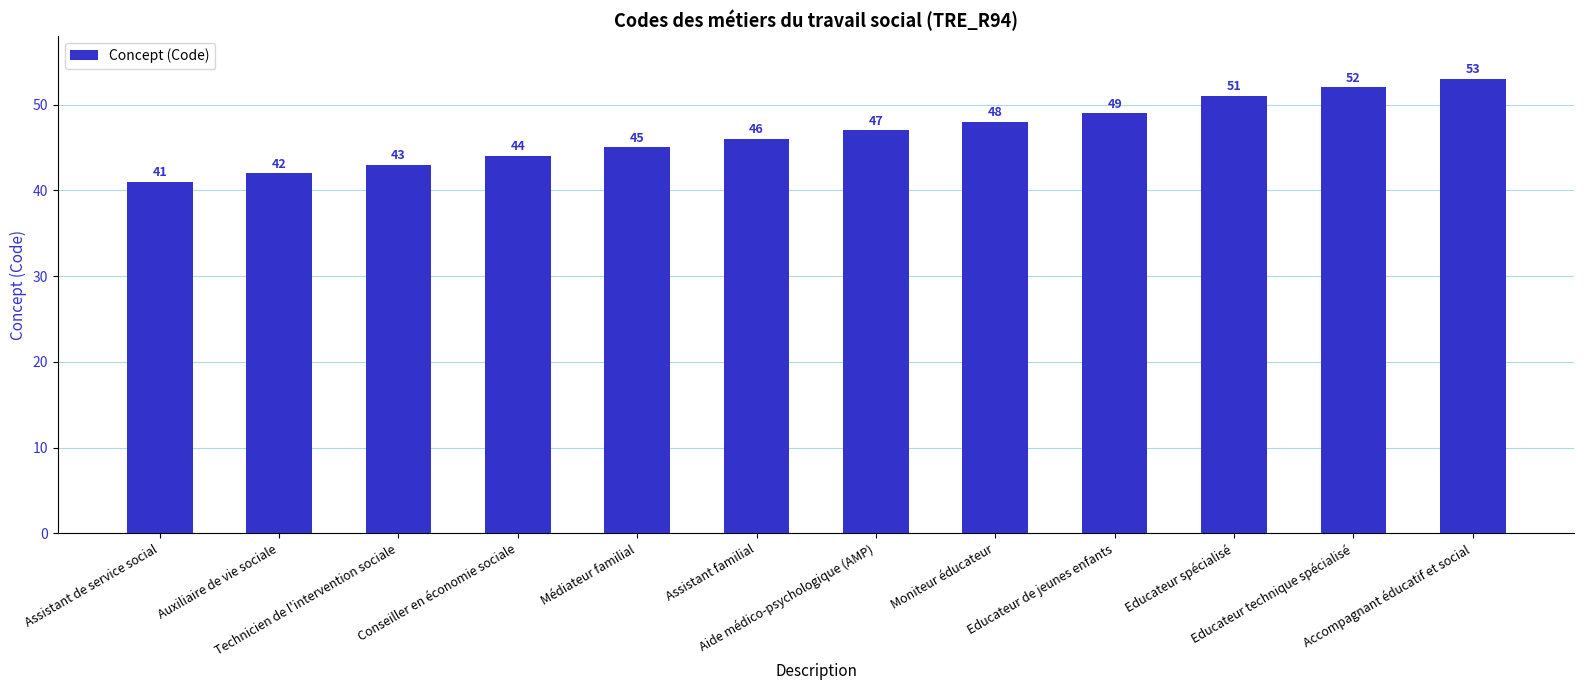

Rank the categories by value from lowest to highest.

Assistant de service social, Auxiliaire de vie sociale, Technicien de l'intervention sociale, Conseiller en économie sociale, Médiateur familial, Assistant familial, Aide médico-psychologique (AMP), Moniteur éducateur, Educateur de jeunes enfants, Educateur spécialisé, Educateur technique spécialisé, Accompagnant éducatif et social